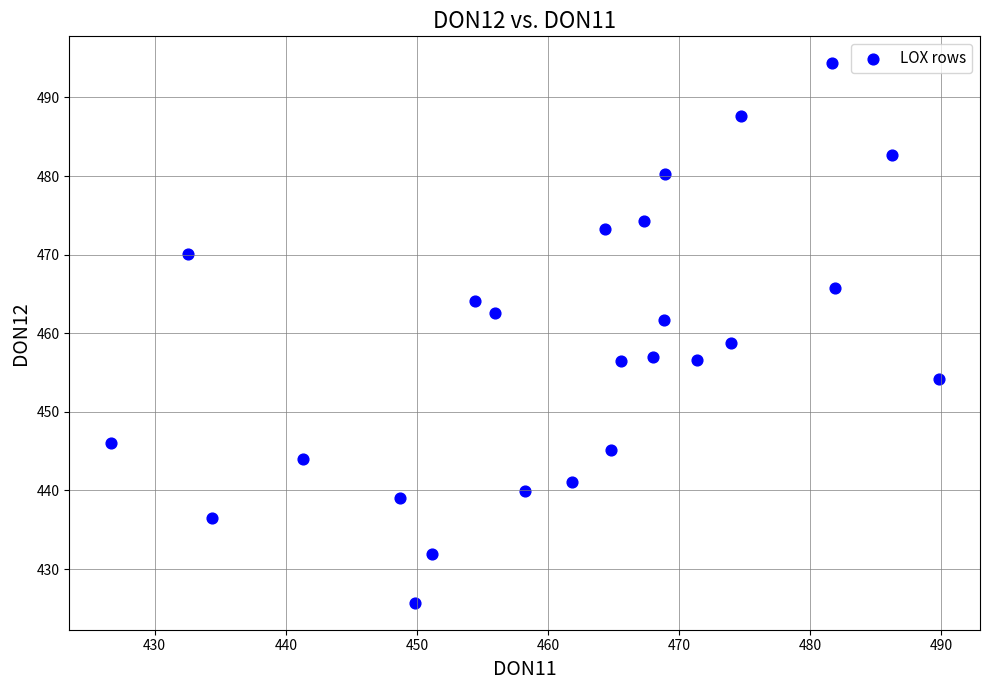

What is the range of Y values (max minus min)?

68.6